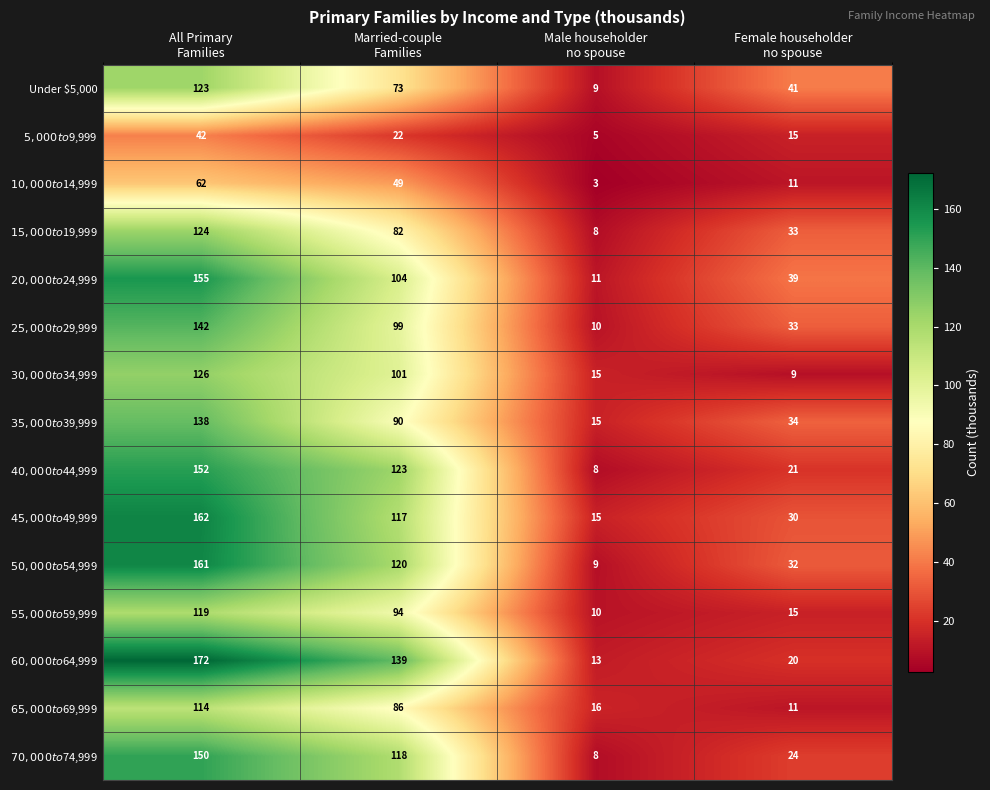

List the series in order of their peak value, lowest first.

$5,000 to $9,999, $10,000 to $14,999, $65,000 to $69,999, $55,000 to $59,999, Under $5,000, $15,000 to $19,999, $30,000 to $34,999, $35,000 to $39,999, $25,000 to $29,999, $70,000 to $74,999, $40,000 to $44,999, $20,000 to $24,999, $50,000 to $54,999, $45,000 to $49,999, $60,000 to $64,999